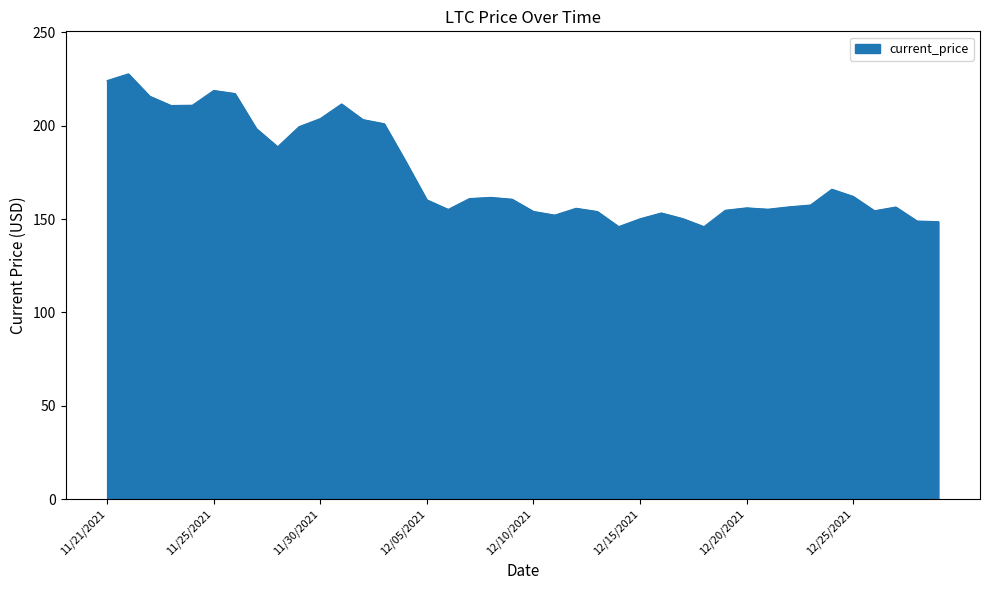

What is the maximum value shown in the chart?

227.7